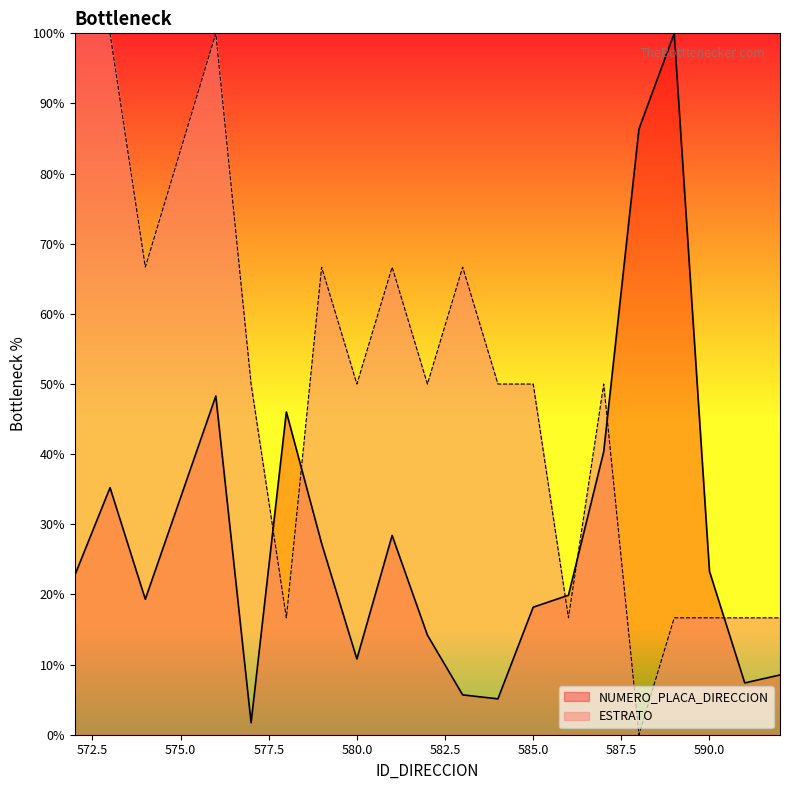

What is the lowest value of the NUMERO_PLACA_DIRECCION series?

1.7